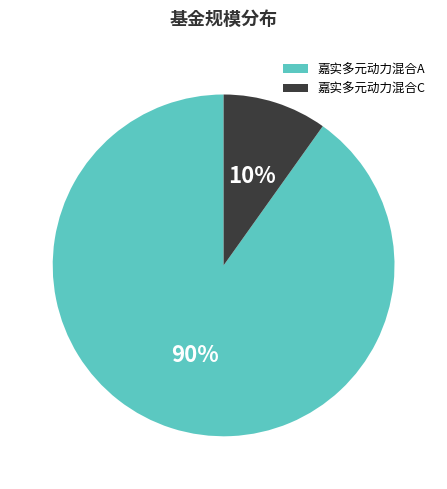

True or false: 嘉实多元动力混合A accounts for 90% of the total.

True